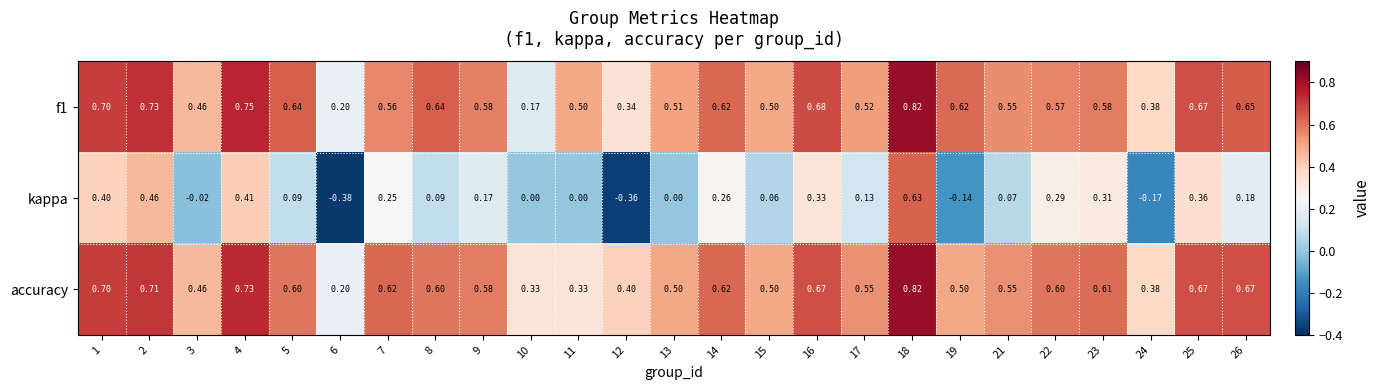

Which series has the widest spread of values?

kappa